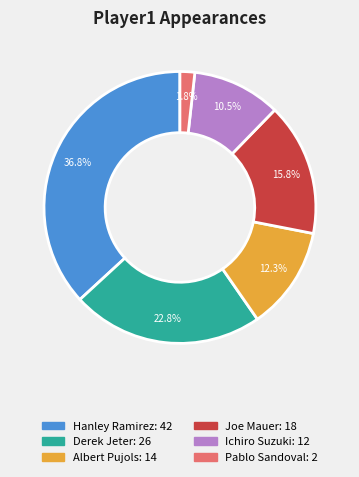

Count the number of slices in the pie.

6